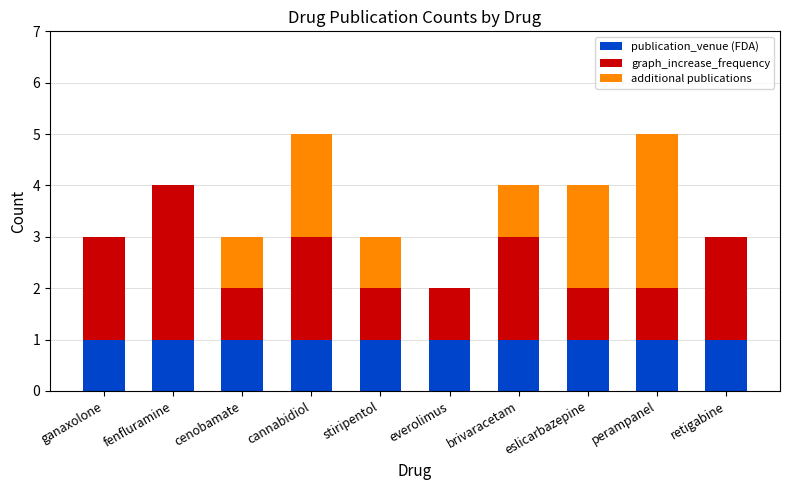

True or false: publication_venue (FDA) has a value of 1 at eslicarbazepine.

True